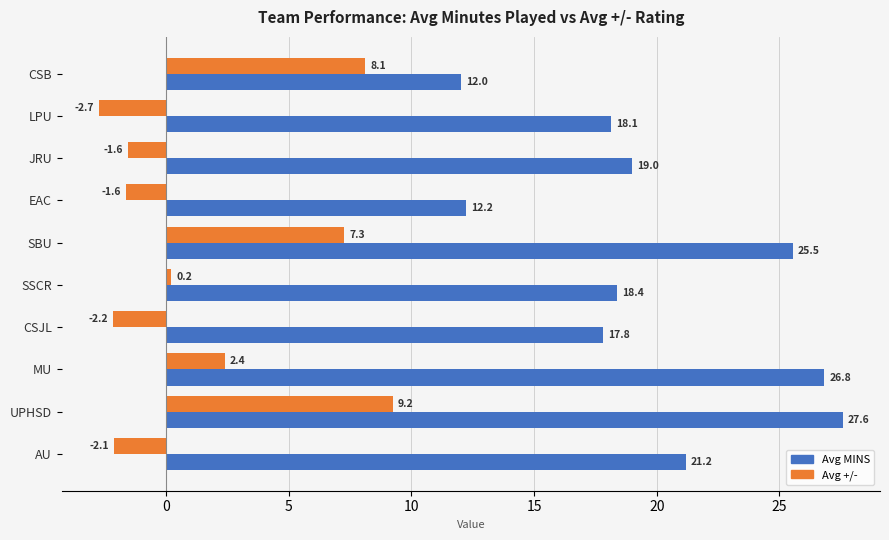

Where is Avg +/- nearest to the value 3?

MU